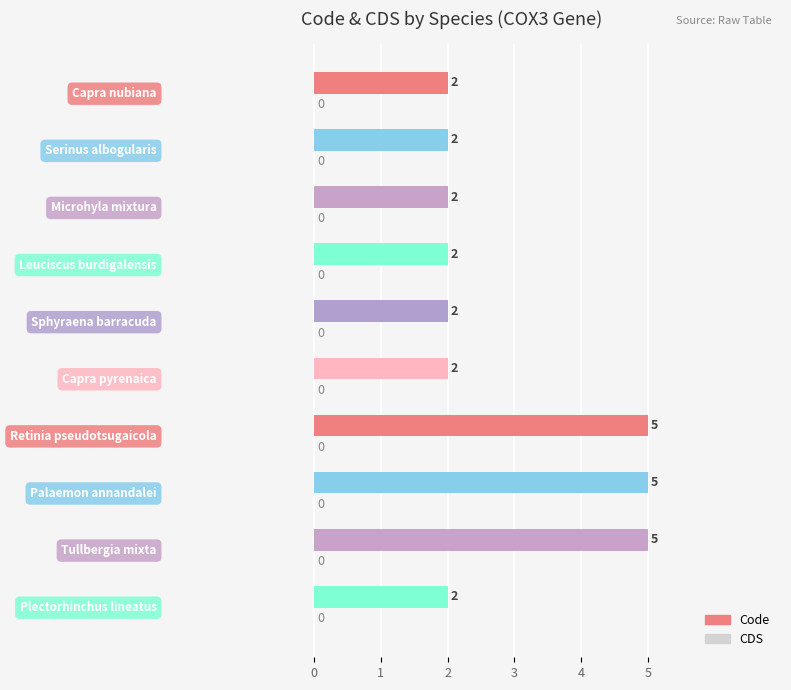

What is the minimum value shown in the chart?

2